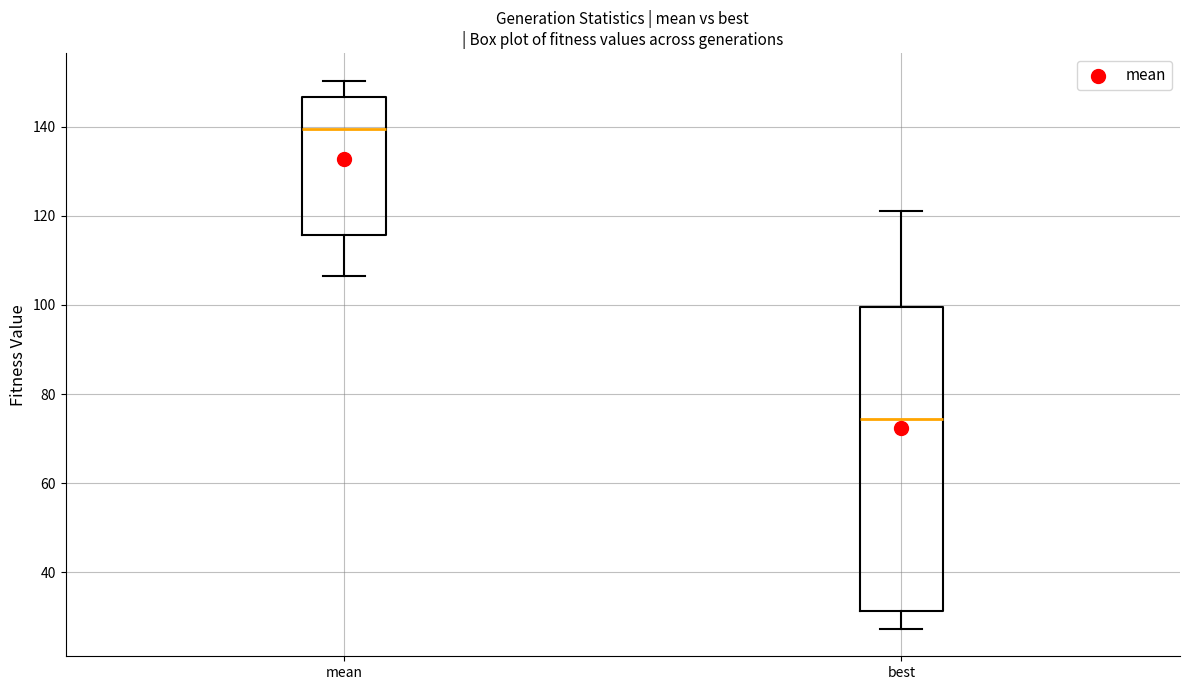

Which box has the highest median line?

mean